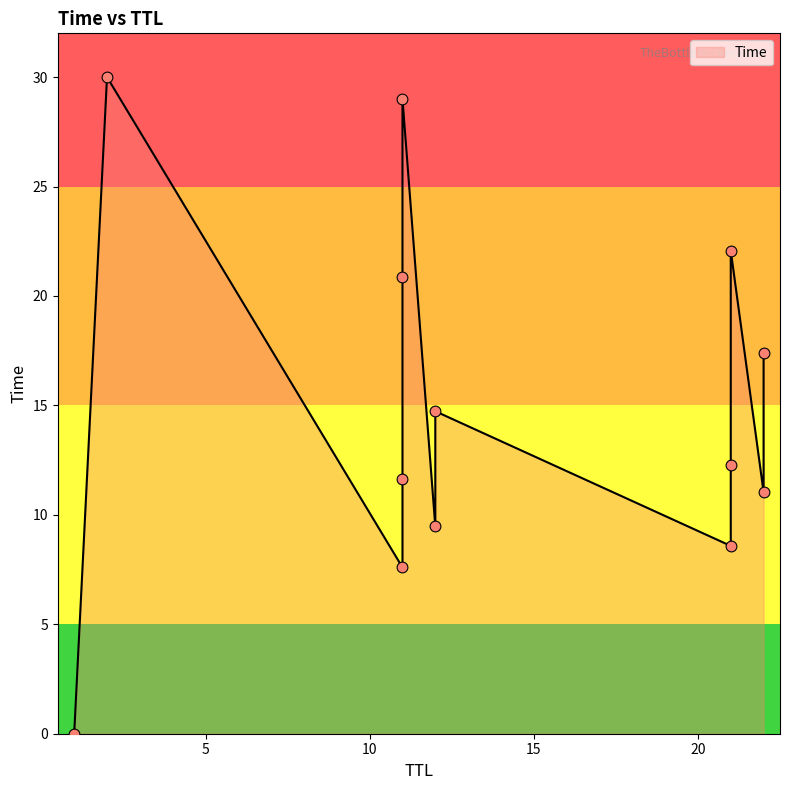

Approximately how many times larger is the value at 11 compared to 11?

0.7